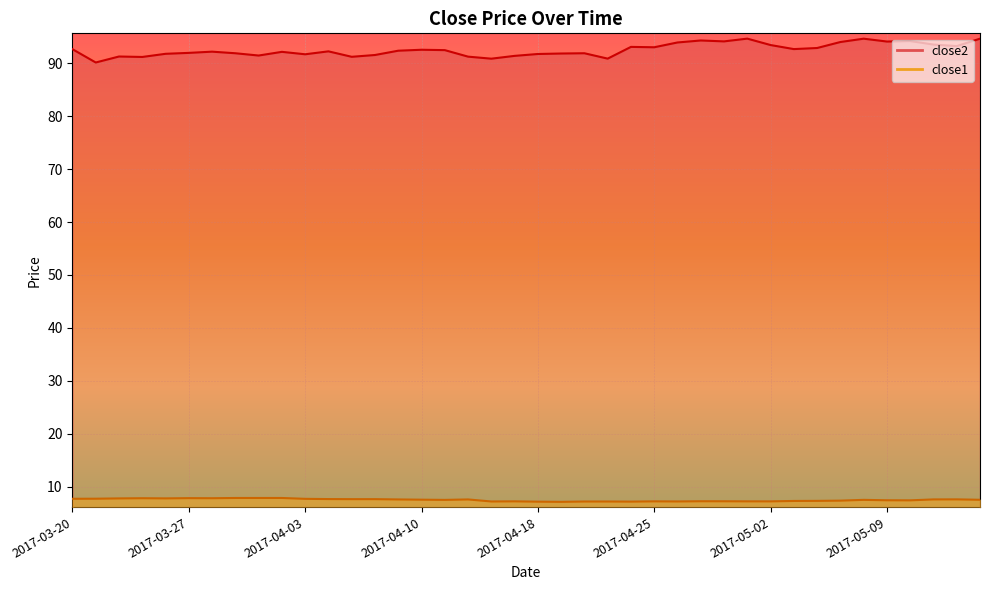

At which label does close2 first exceed 92?

2017-03-20